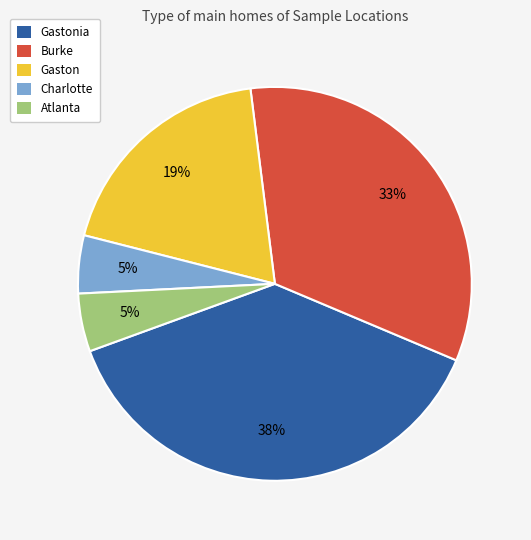

Is there any slice that represents more than half of the pie?

No